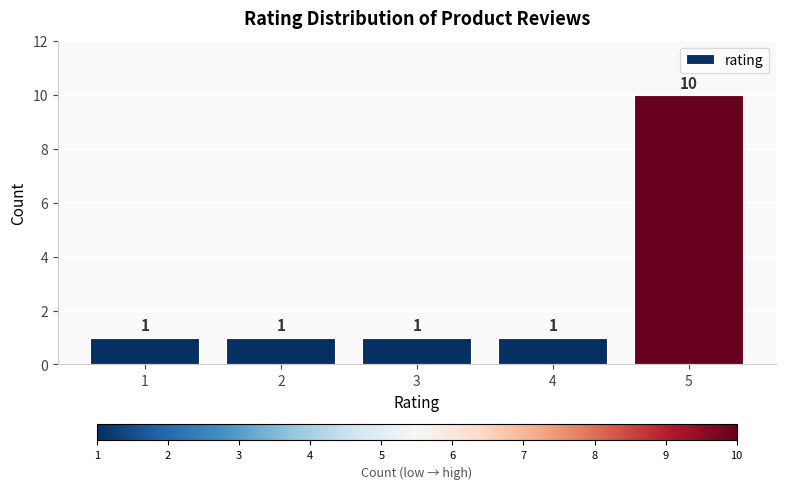

How many values exceed 1?

1